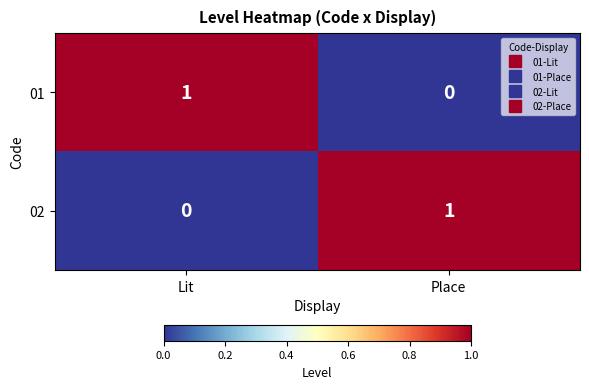

The value of 01 at Lit is 0. True or false?

False